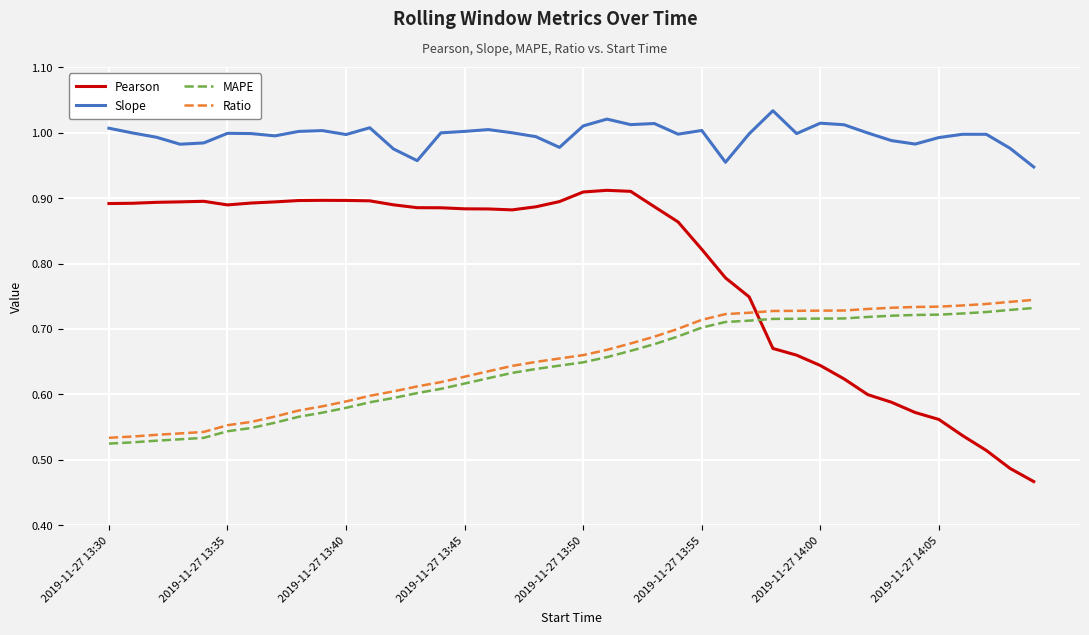

True or false: Slope and Ratio intersect in this chart.

False